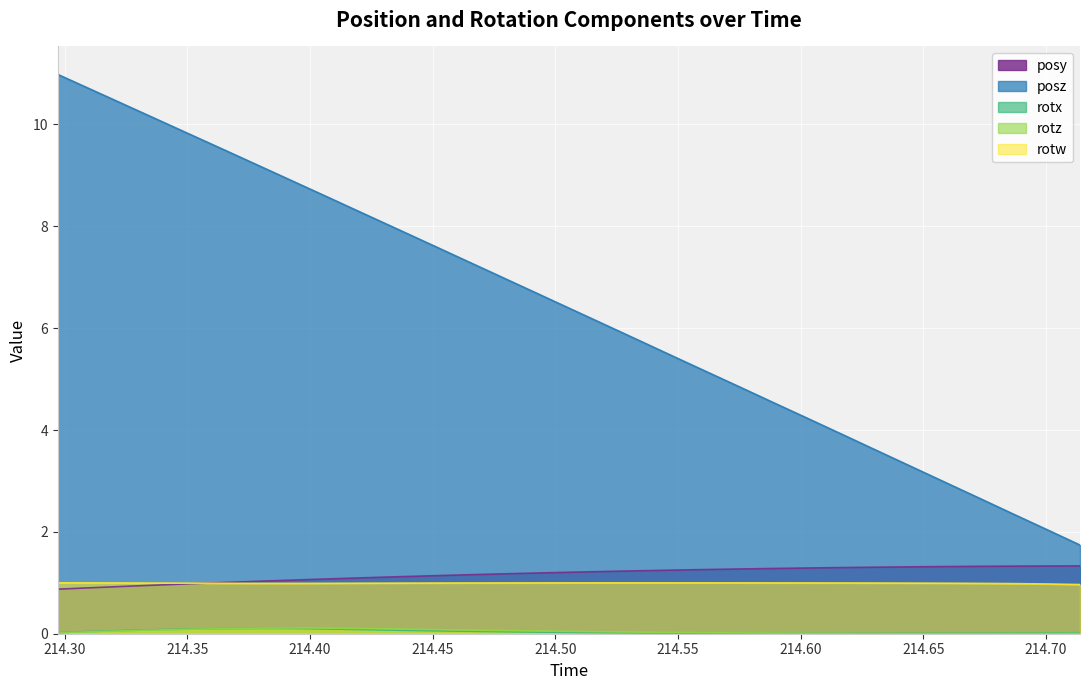

Which series has the largest range (max minus min)?

posz